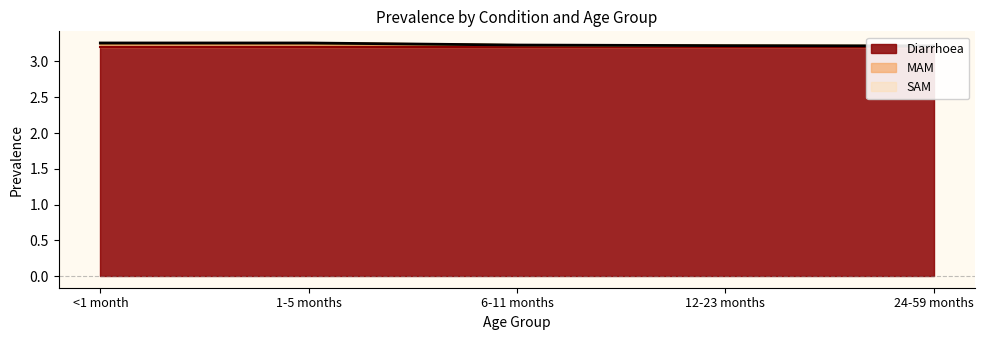

Rank the series at 1-5 months from highest to lowest value.

Diarrhoea, MAM, SAM